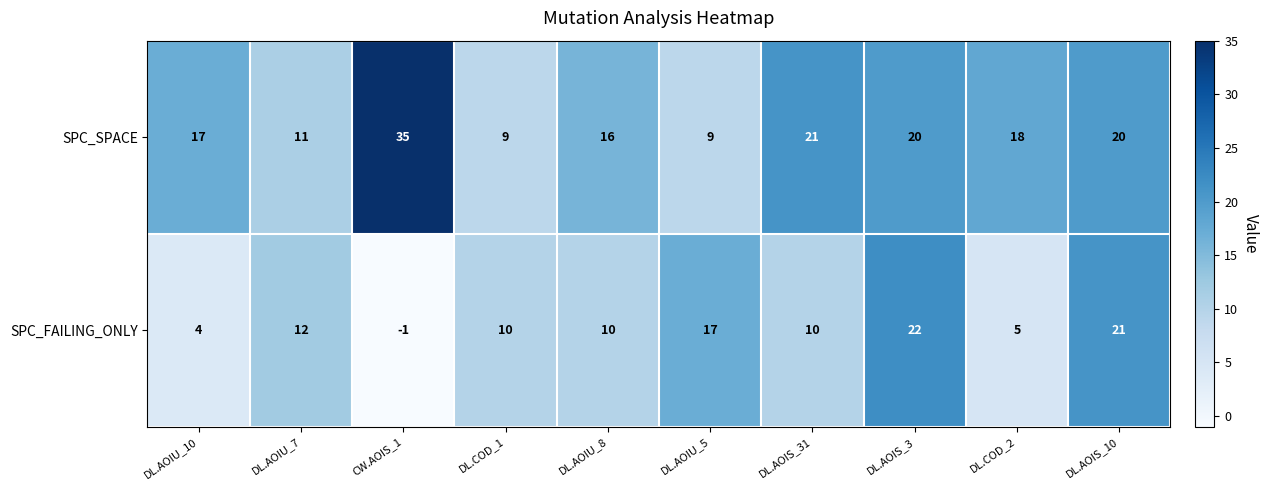

What is the approximate value of SPC_SPACE at DL.AOIS_10, to the nearest 10?

20